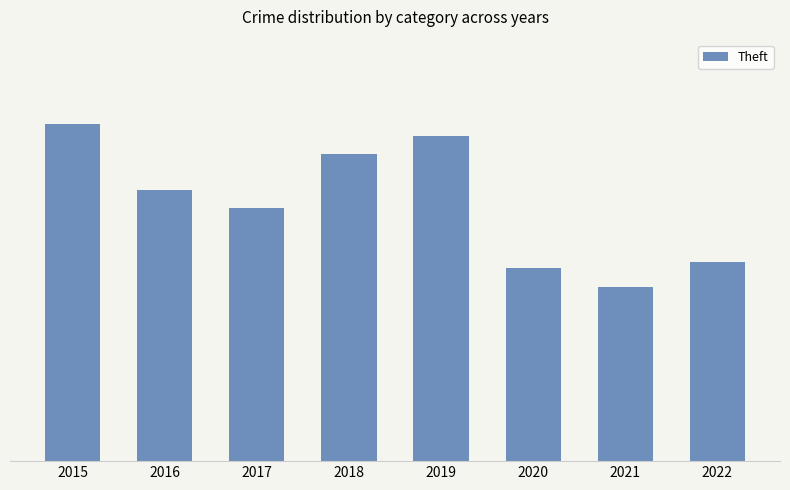

What is the value of the 6th bar from the left?

32